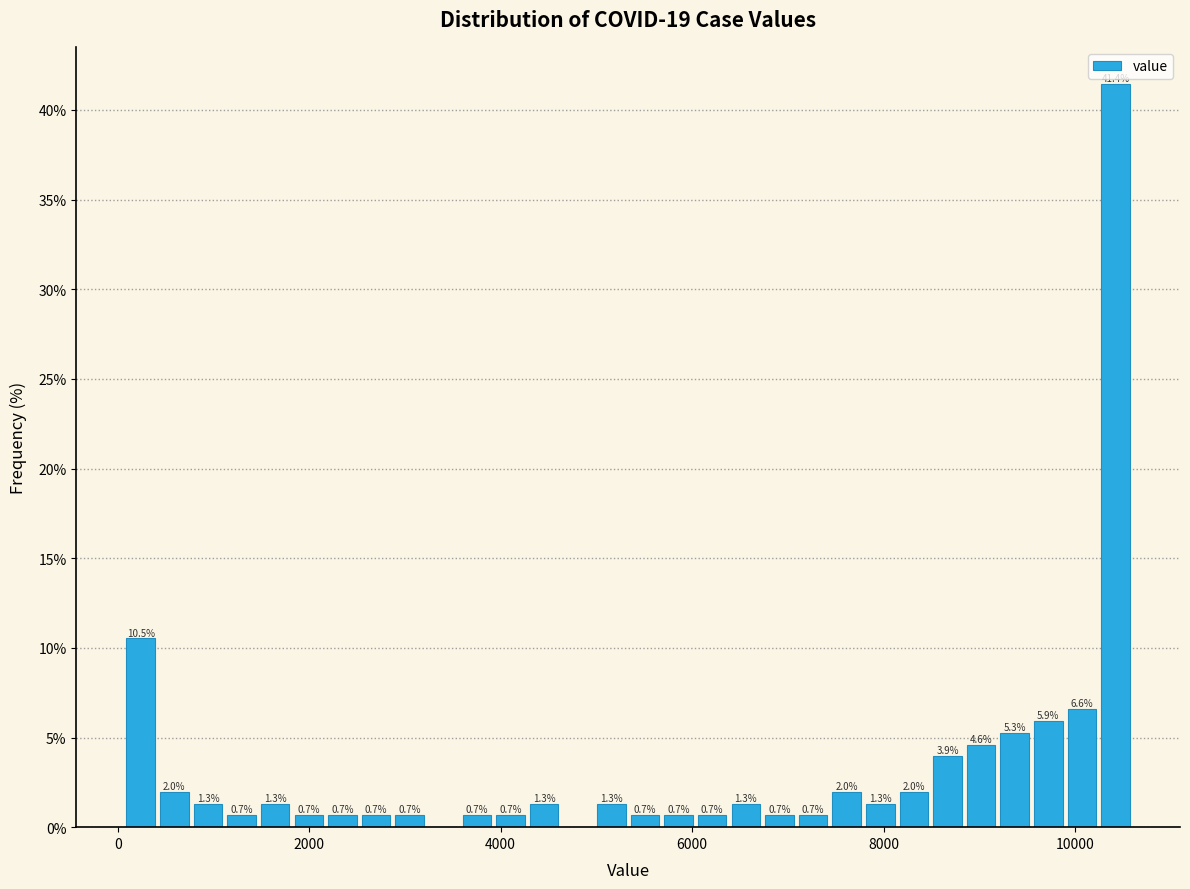

Around what value on the x-axis is the tallest bar? Give the approximate position of its centre, as read against the axis.

10400